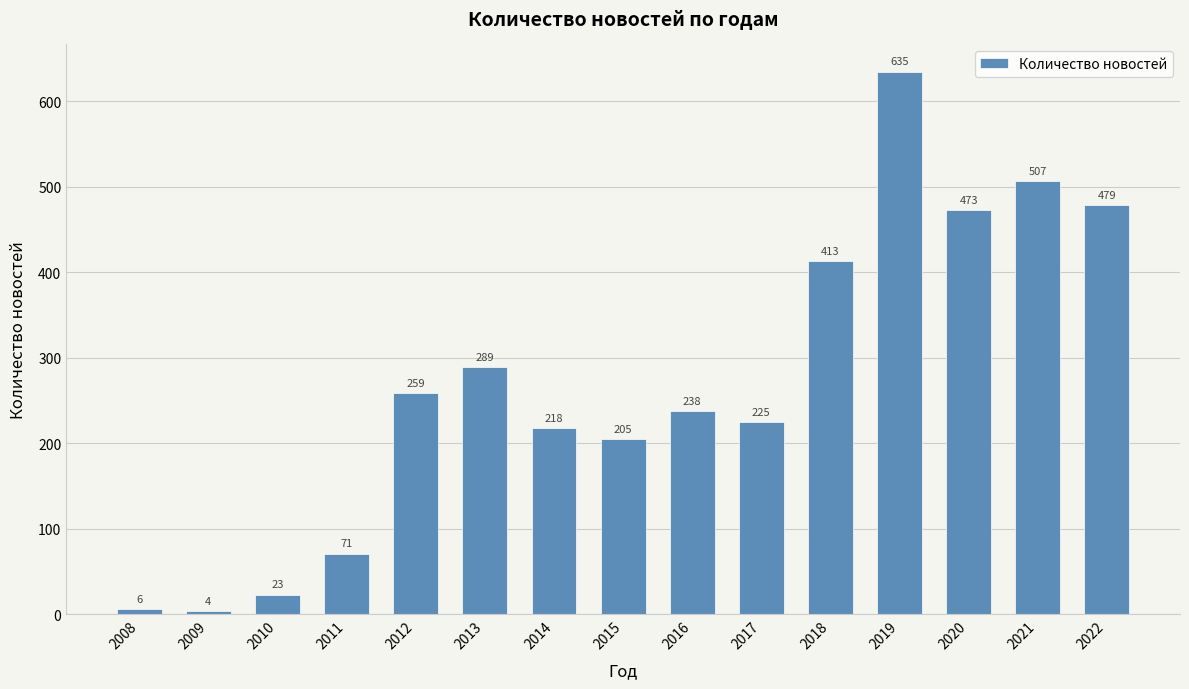

Which has a higher value, 2009 or 2011?

2011